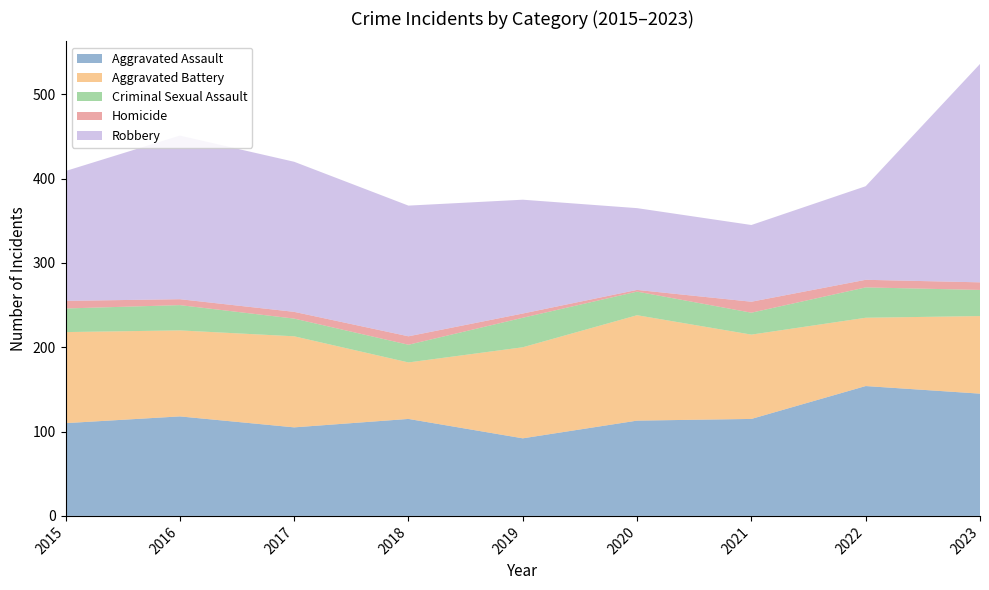

Reading left to right, what are all the values shown in this chart?

Aggravated Assault: 2015=110	2016=118	2017=105	2018=115	2019=92	2020=113	2021=115	2022=154	2023=145
Aggravated Battery: 2015=108	2016=102	2017=108	2018=67	2019=108	2020=125	2021=100	2022=81	2023=92
Criminal Sexual Assault: 2015=28	2016=30	2017=21	2018=21	2019=35	2020=28	2021=26	2022=36	2023=31
Homicide: 2015=9	2016=7	2017=8	2018=10	2019=5	2020=2	2021=13	2022=9	2023=9
Robbery: 2015=154	2016=194	2017=178	2018=155	2019=135	2020=97	2021=91	2022=111	2023=259